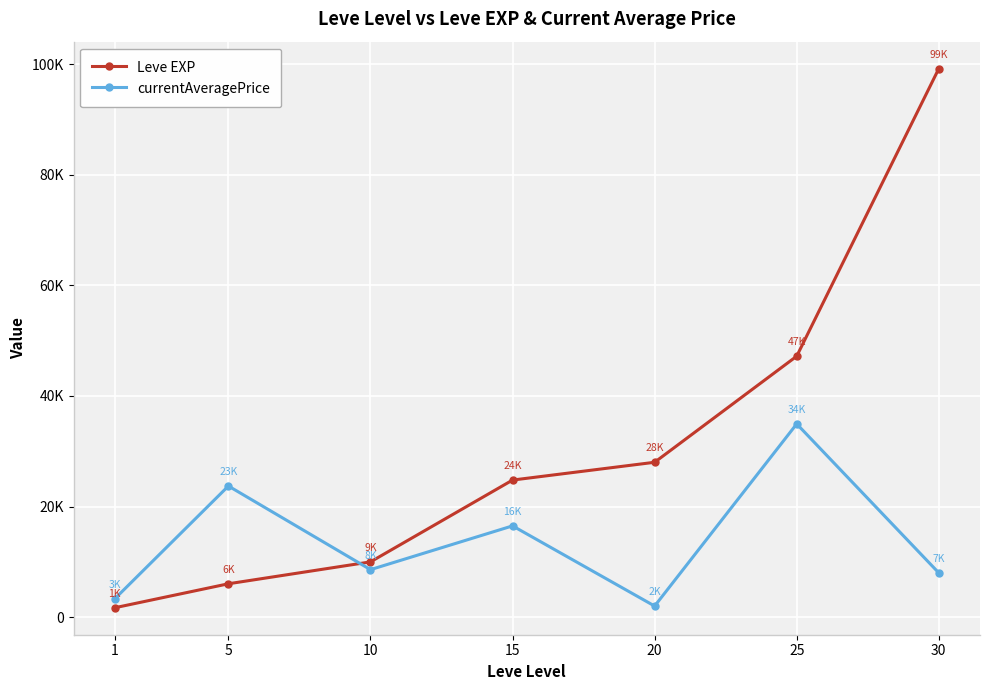

Is this an area chart (filled region under the line)?

No